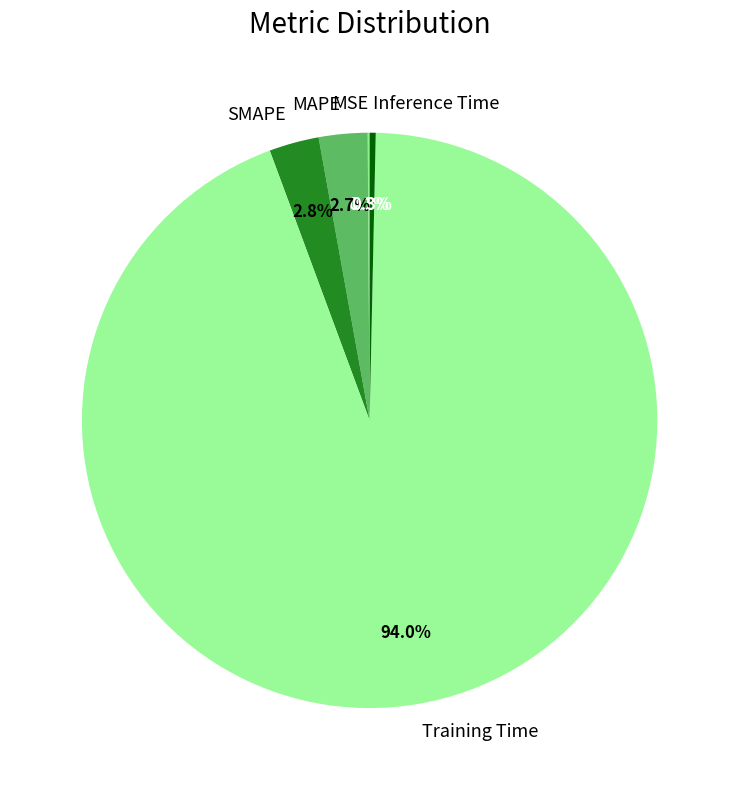

What portion of the pie excludes MAPE?

97.3%